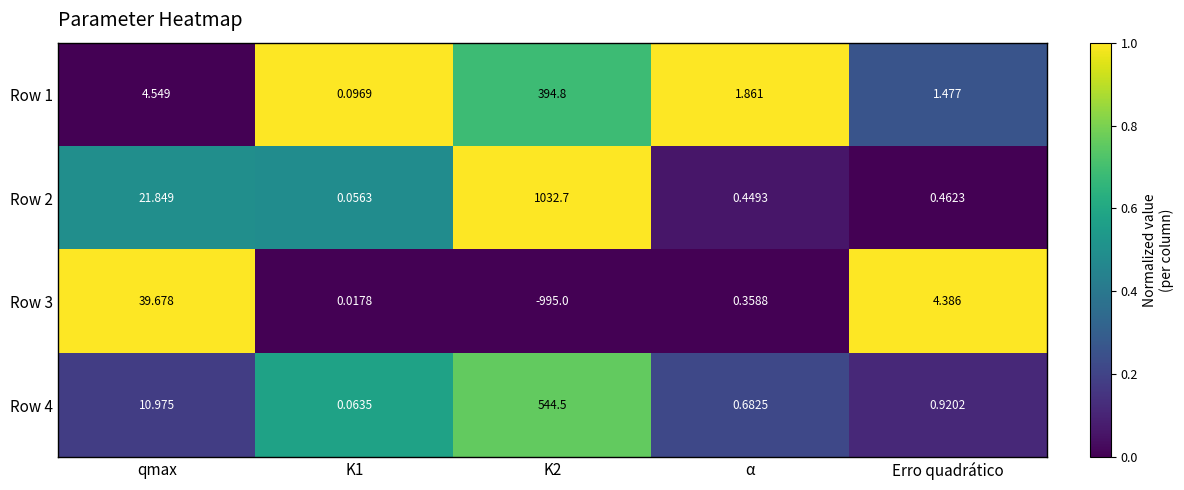

At which label does Row 1 first exceed 1?

qmax